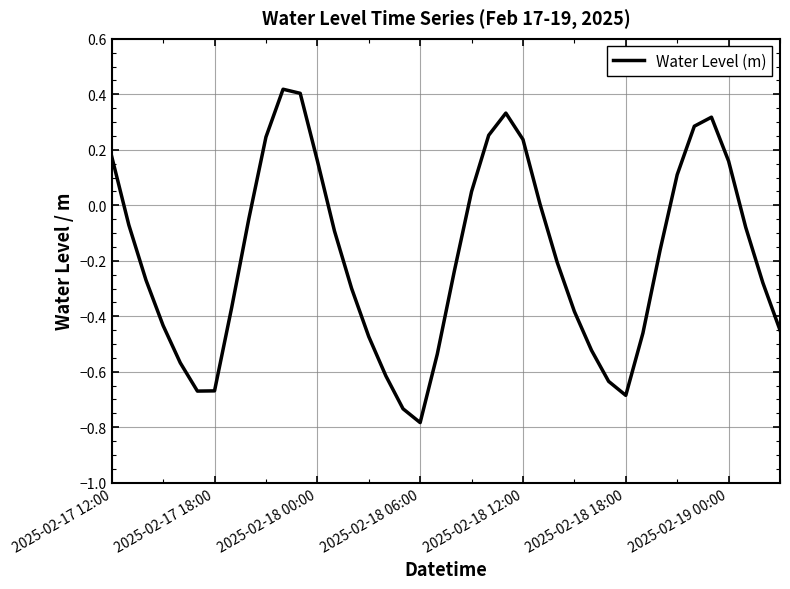

Is this an area chart (filled region under the line)?

No